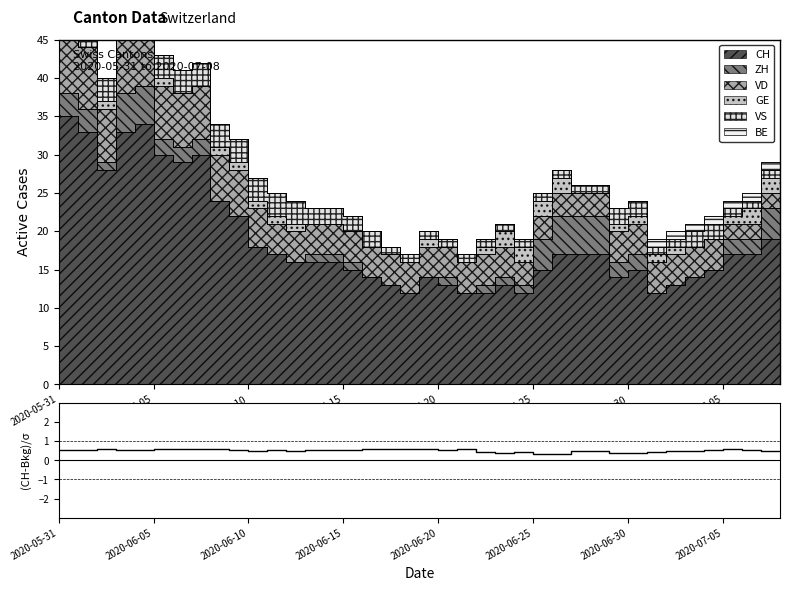

How many interior local peaks (higher than both neighbors) does the data have?

7